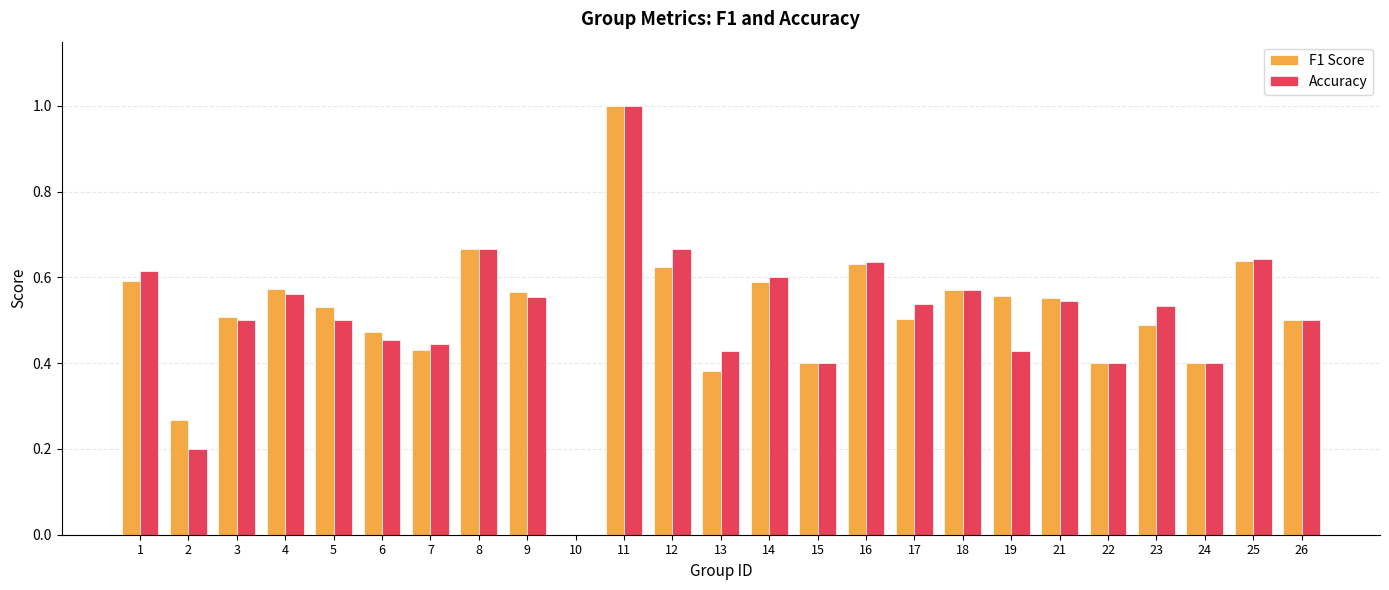

What is the highest value of the F1 Score series?

1.0